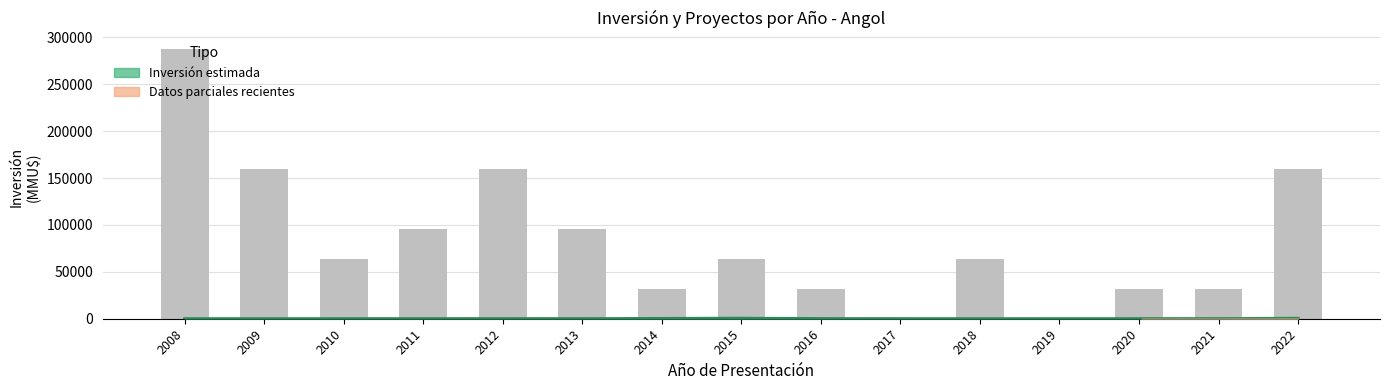

What is the difference between the highest and lowest values at 15?

1899